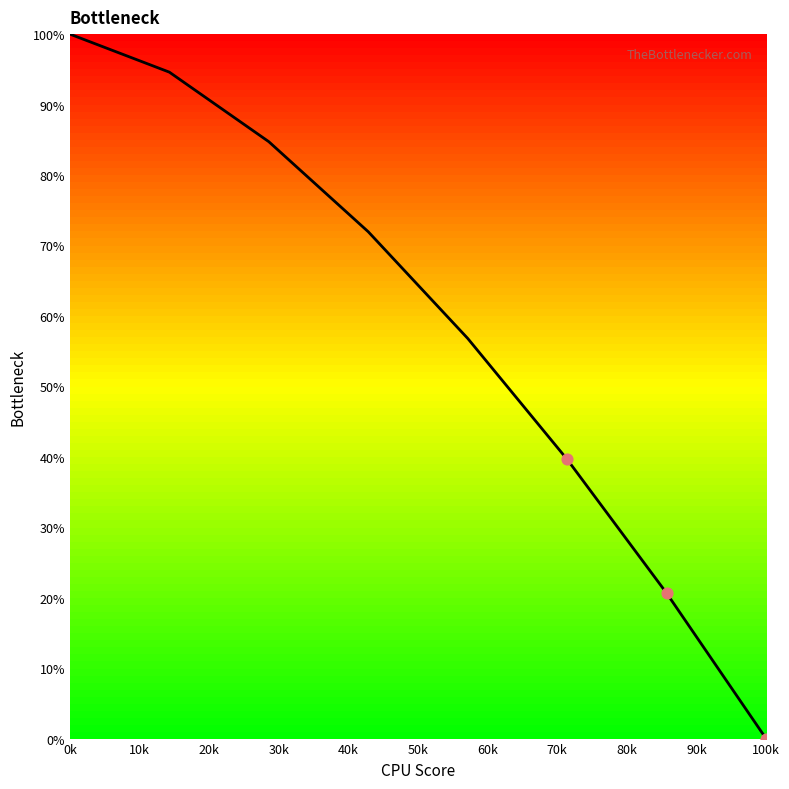

What is the greatest value displayed?

100.0